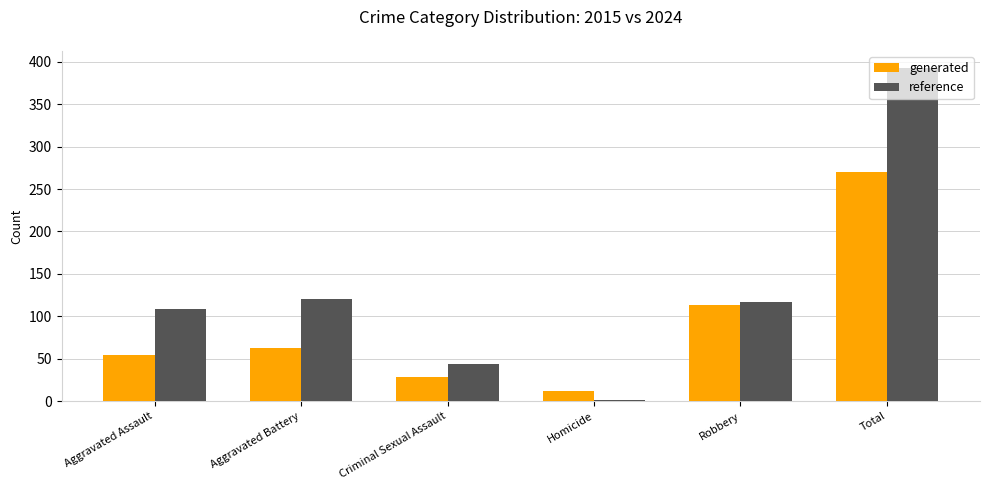

What is the total value across all series at Aggravated Assault?

163